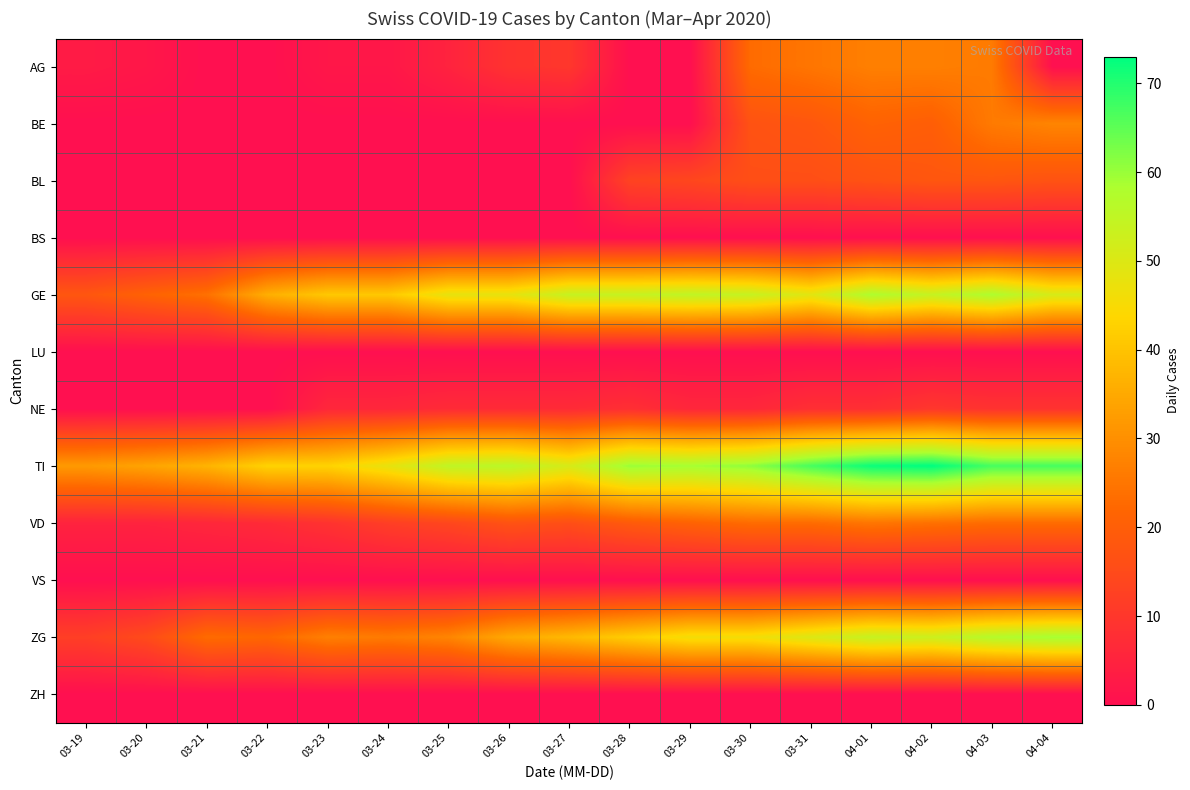

Between 03-25 and 04-03, which series saw the biggest shift?

ZG